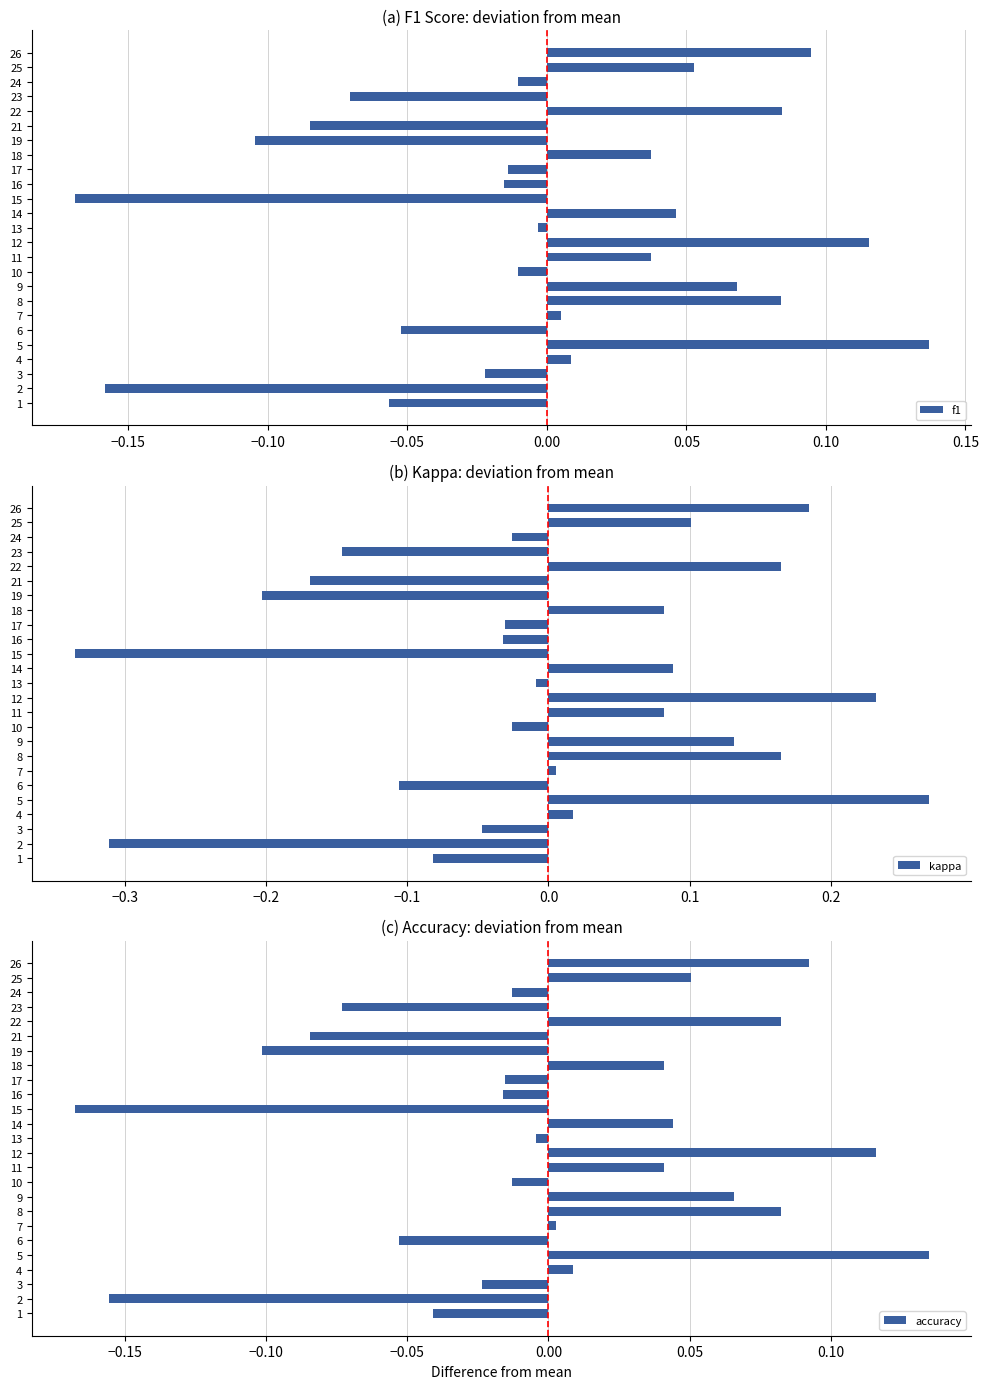

How many values in kappa are above zero?

12